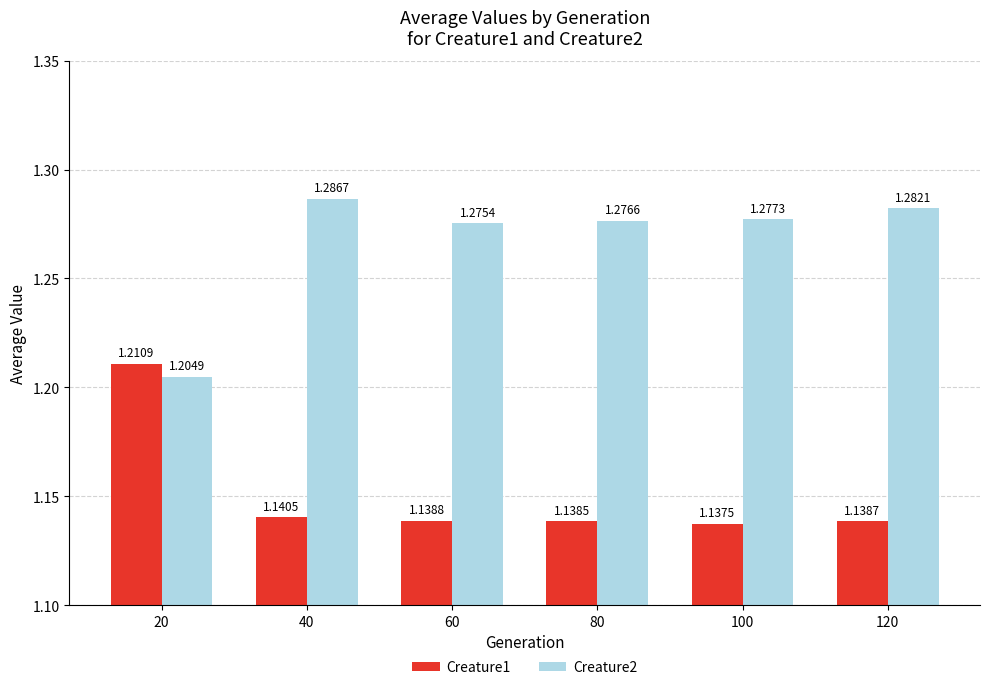

What are all the series names shown in the legend?

Creature1, Creature2